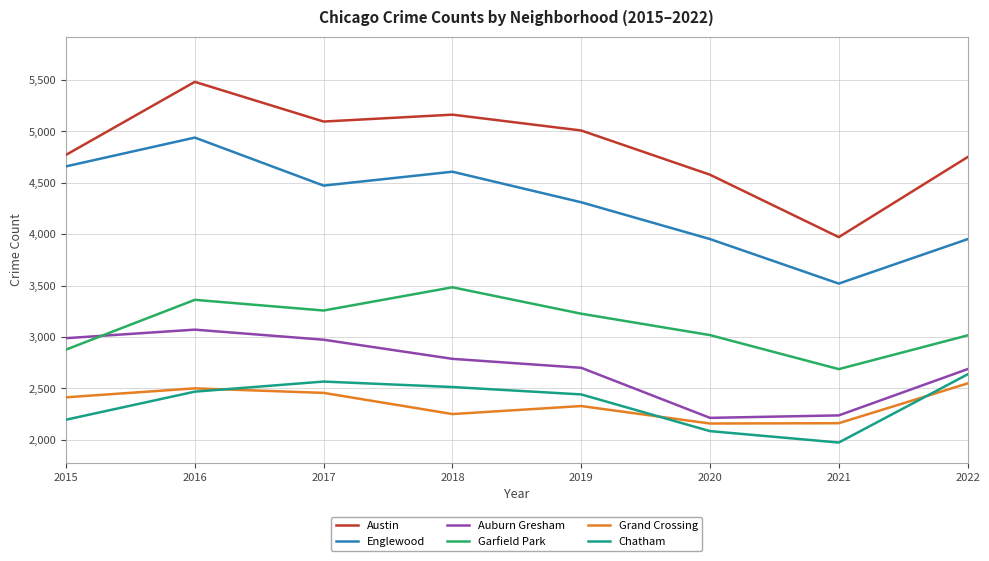

The value of Chatham at 2015 is 2956. True or false?

False